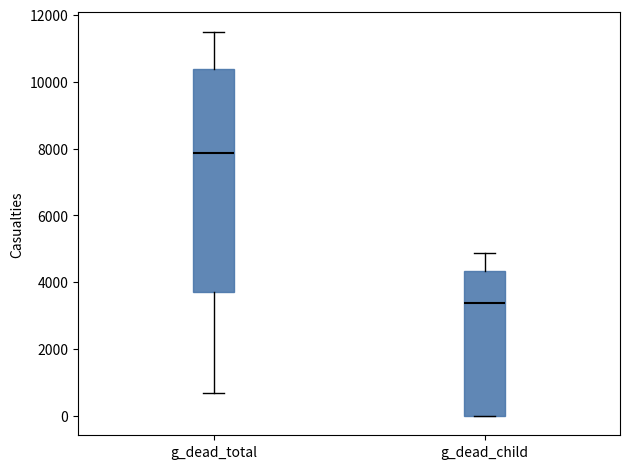

Which box has the highest median line?

g_dead_total